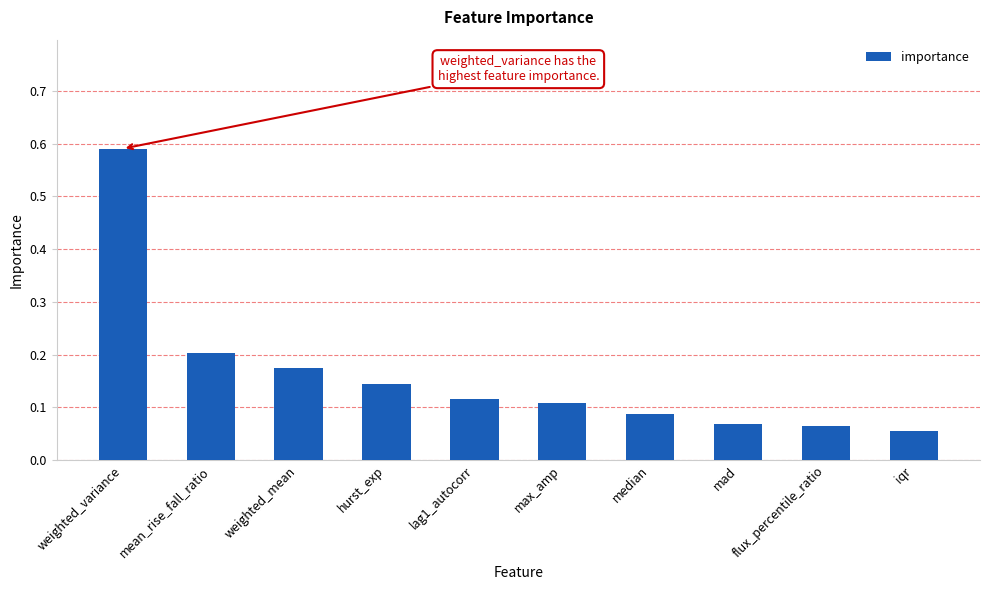

What is the label of the 9th bar from the right?

mean_rise_fall_ratio